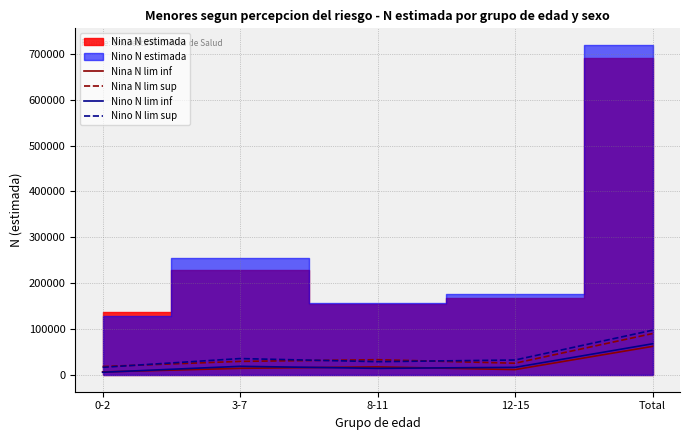

What is the difference between the highest and lowest values at 8-11?

18847